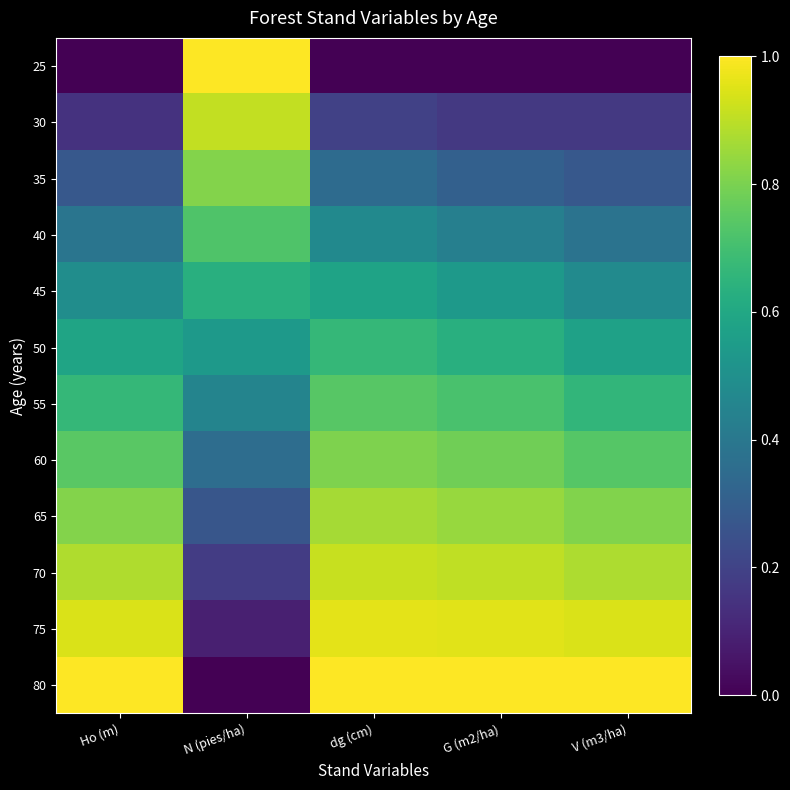

What is the total value across all series at G (m2/ha)?

7.3